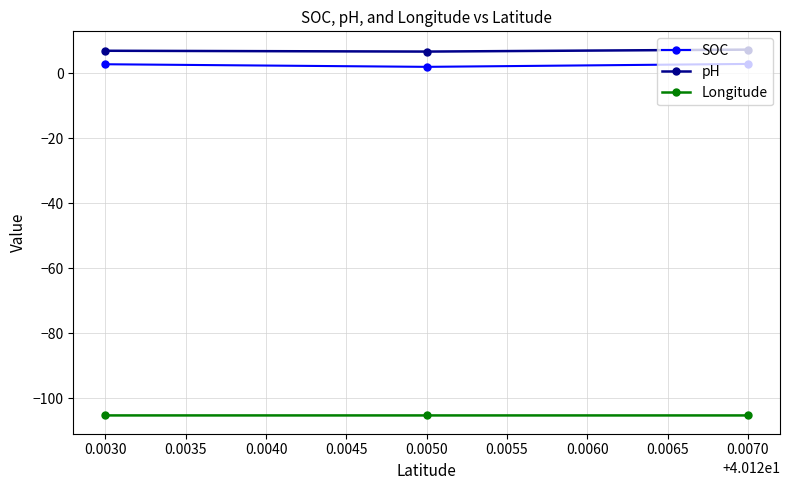

The value of SOC at 0.0030 is 2.8. True or false?

True